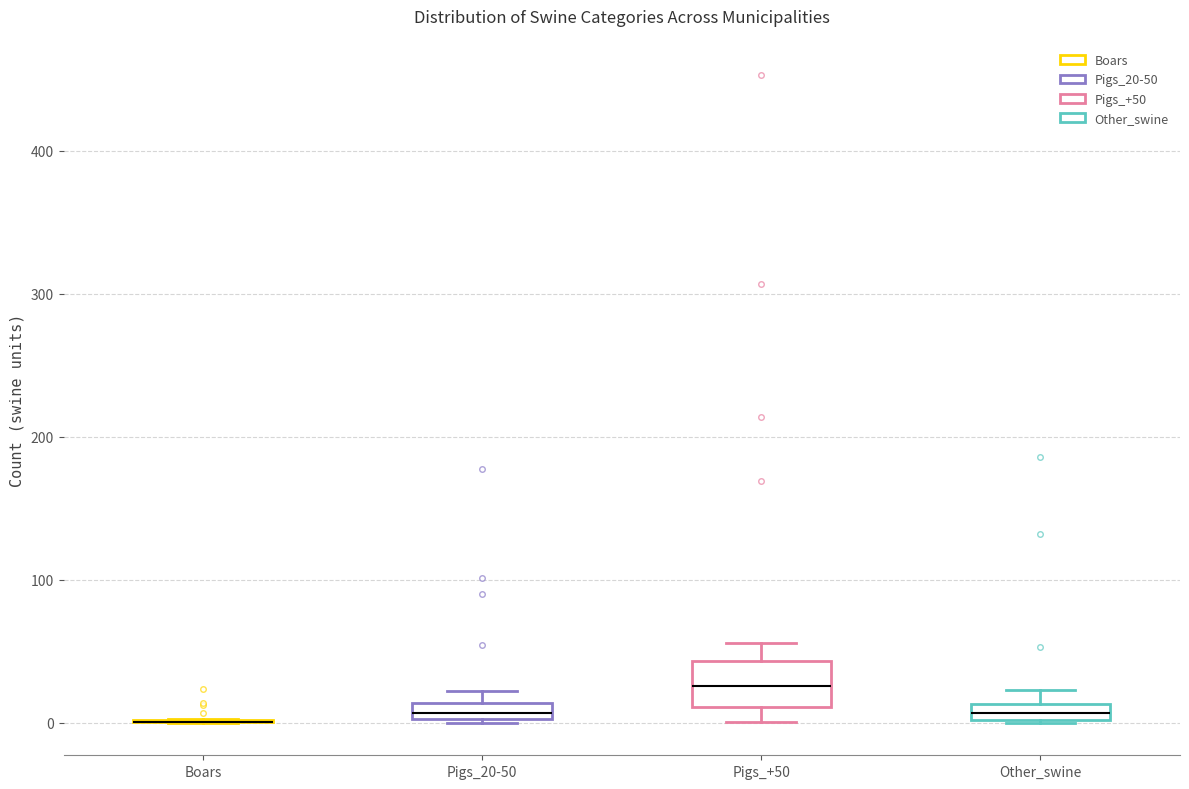

Comparing the boxes themselves (not the whiskers), which one is the tallest?

Pigs_+50